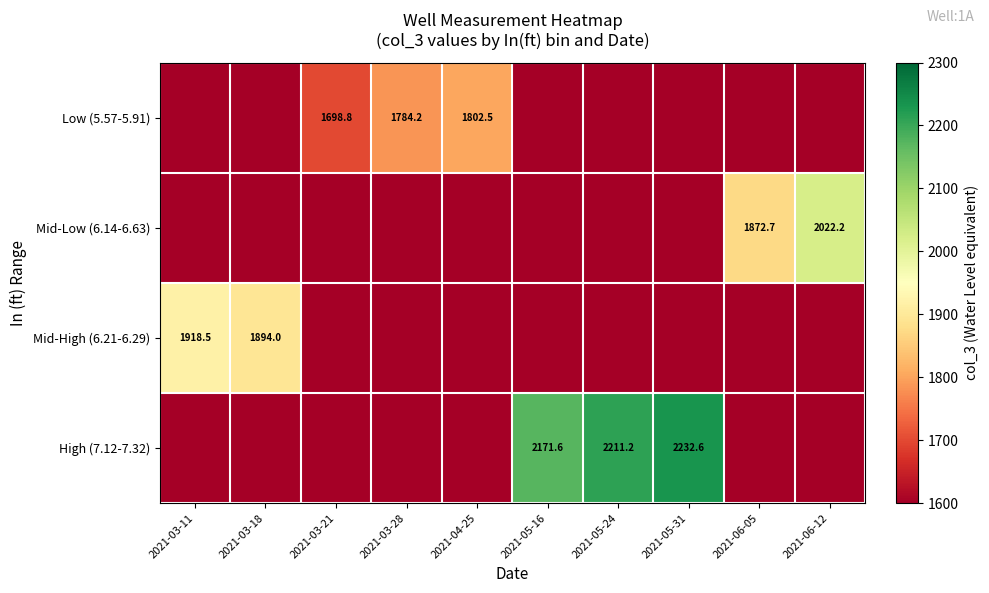

True or false: Mid-High (6.21-6.29) has a value of 3233.7 at 2021-03-18.

False